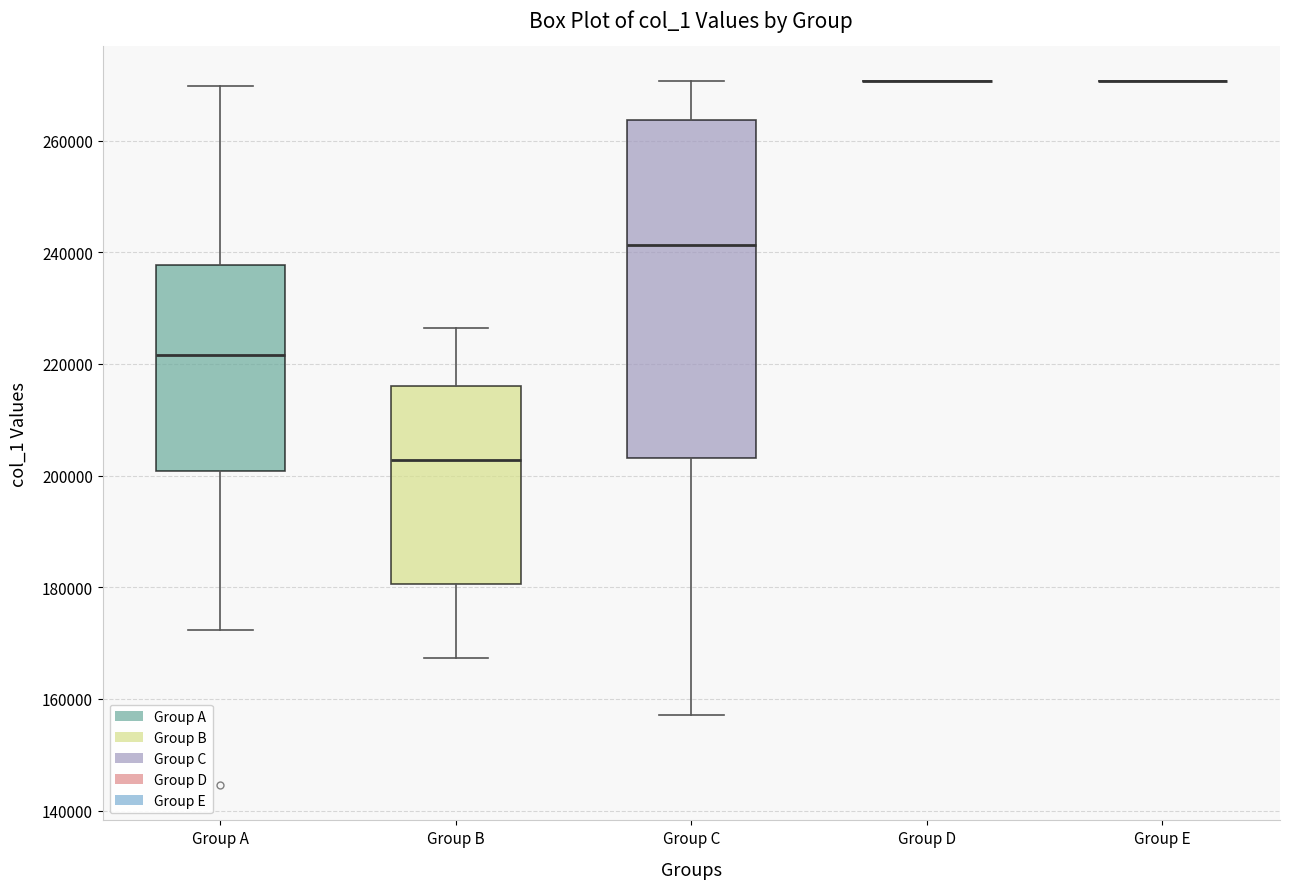

Where does the lower whisker of the box for Group A end on the y-axis? The values are not printed on the chart, so give them approximately, as read against the axis.

172000